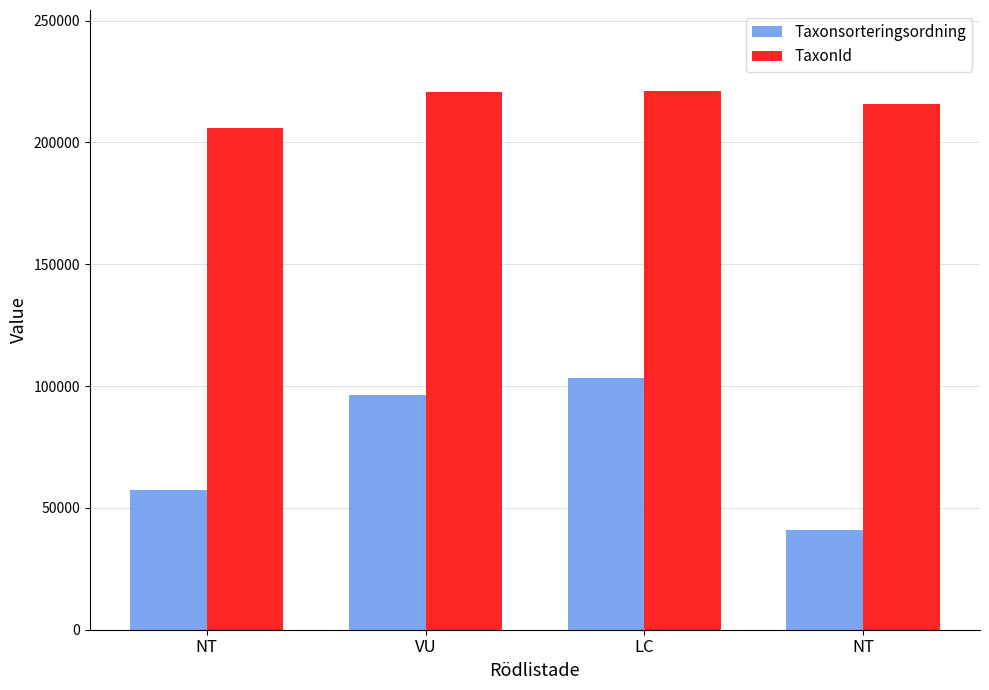

How many distinct data groups are displayed?

2